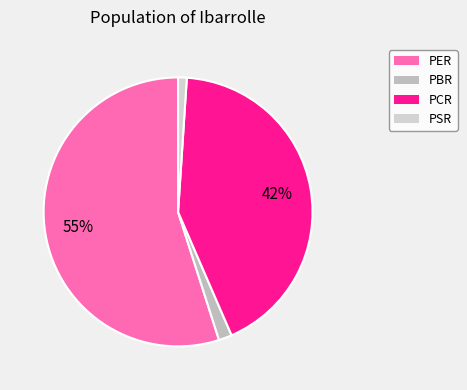

The PER slice represents 48% of the pie. True or false?

False